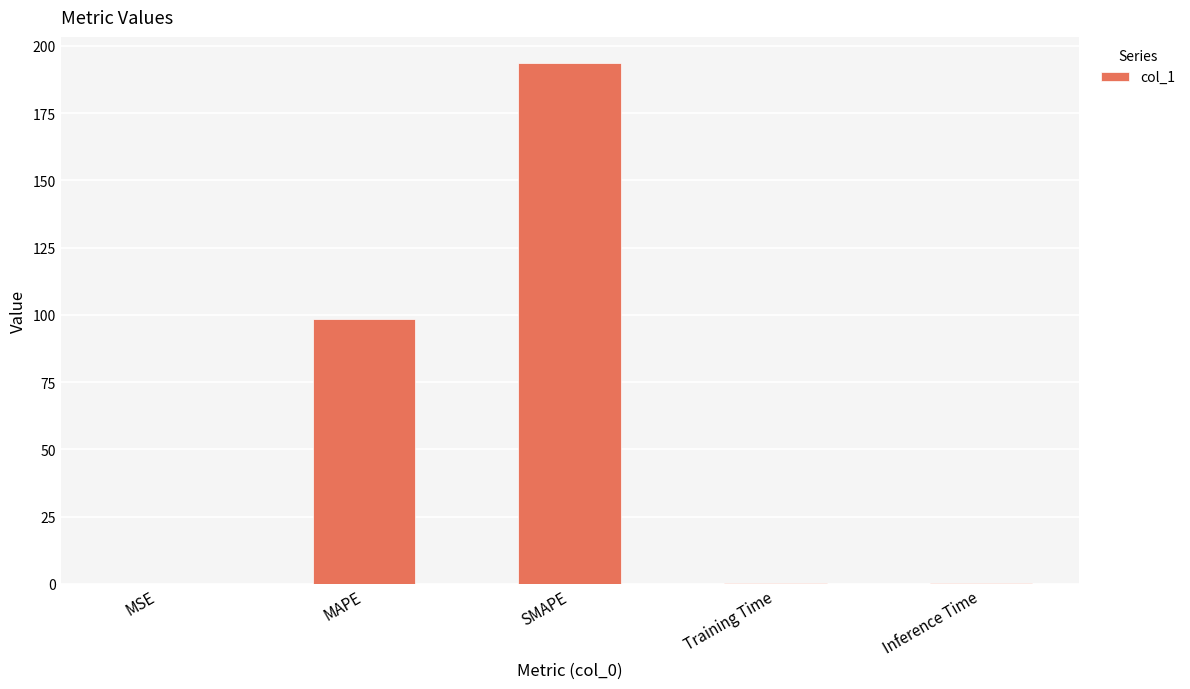

Which category has the highest value across all series?

SMAPE